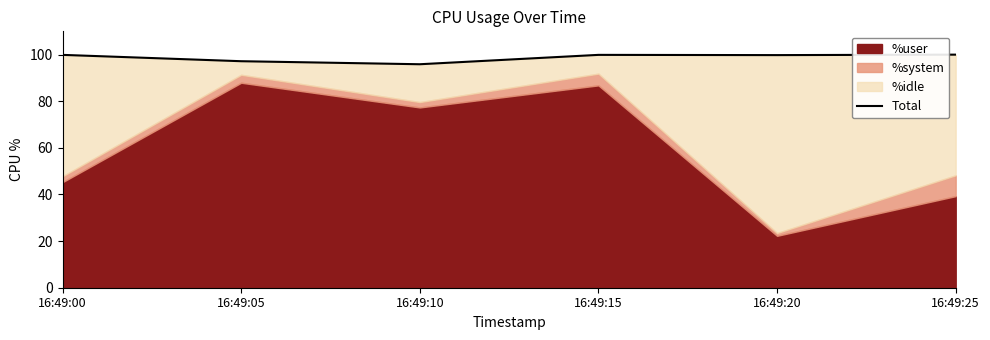

Which label corresponds to the smallest value in the chart?

16:49:10